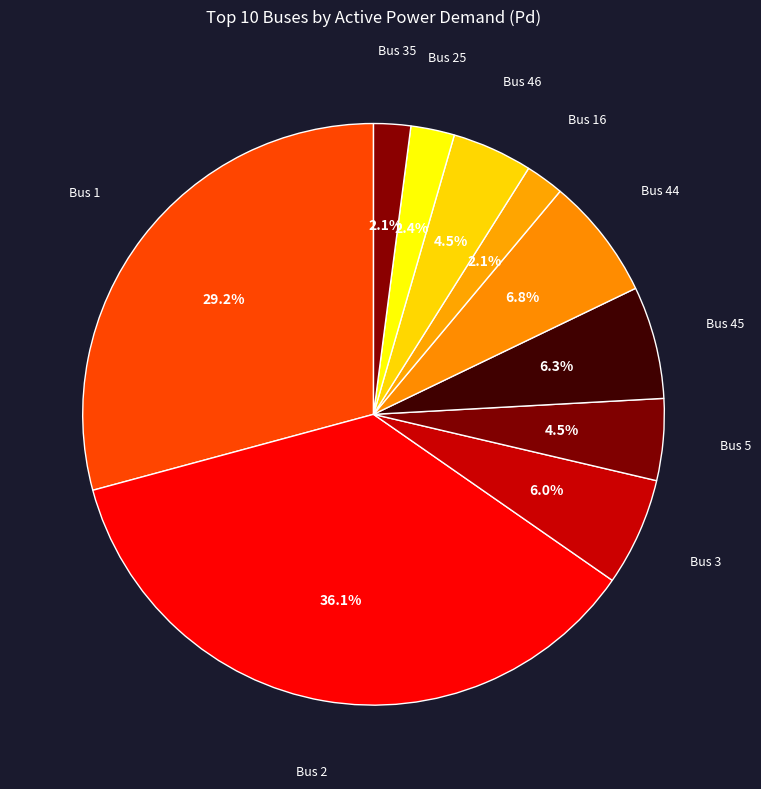

How many segments does this pie chart have?

10